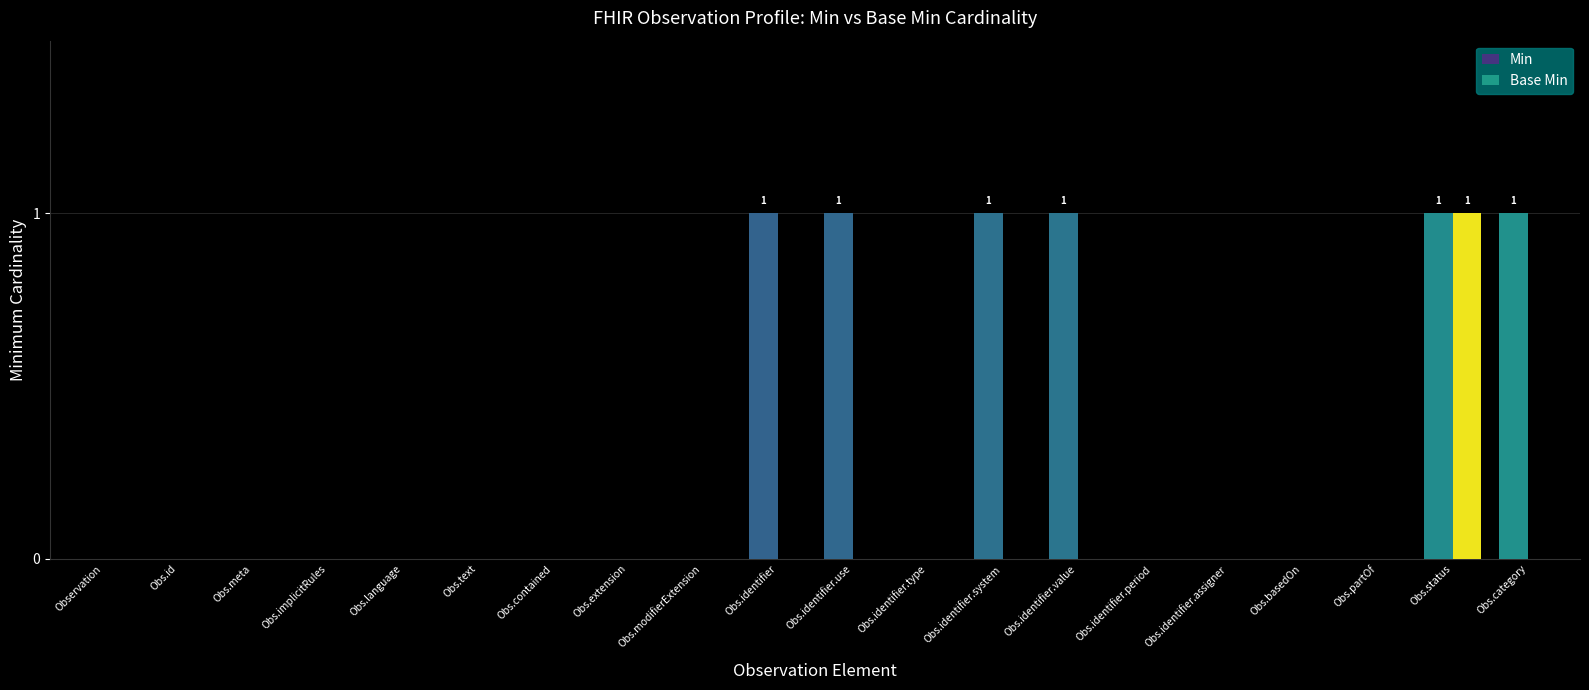

How many series are shown in this chart?

2